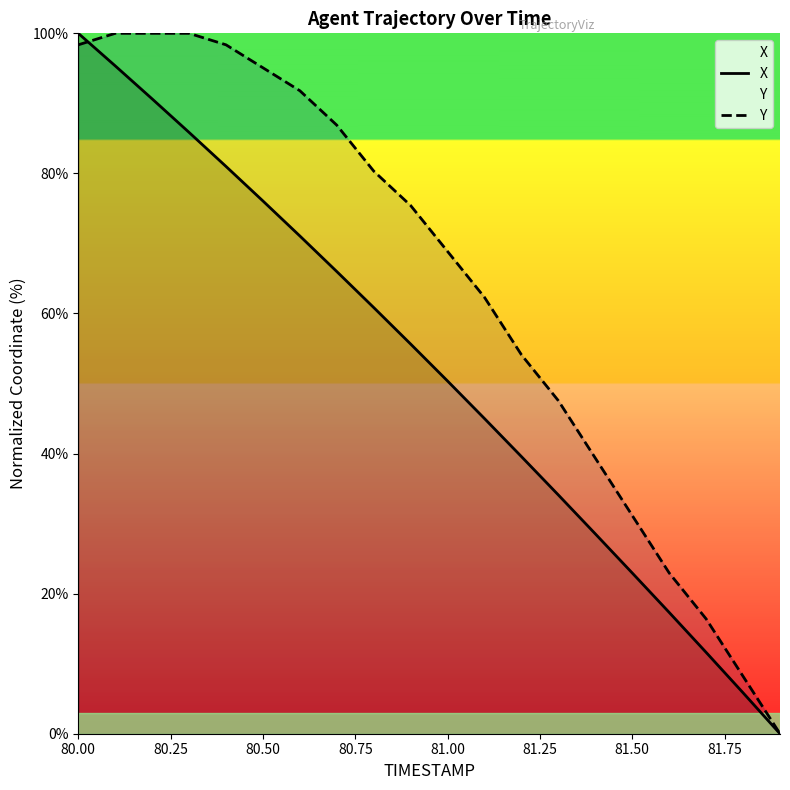

True or false: Y has more than 1 interior local peaks.

False